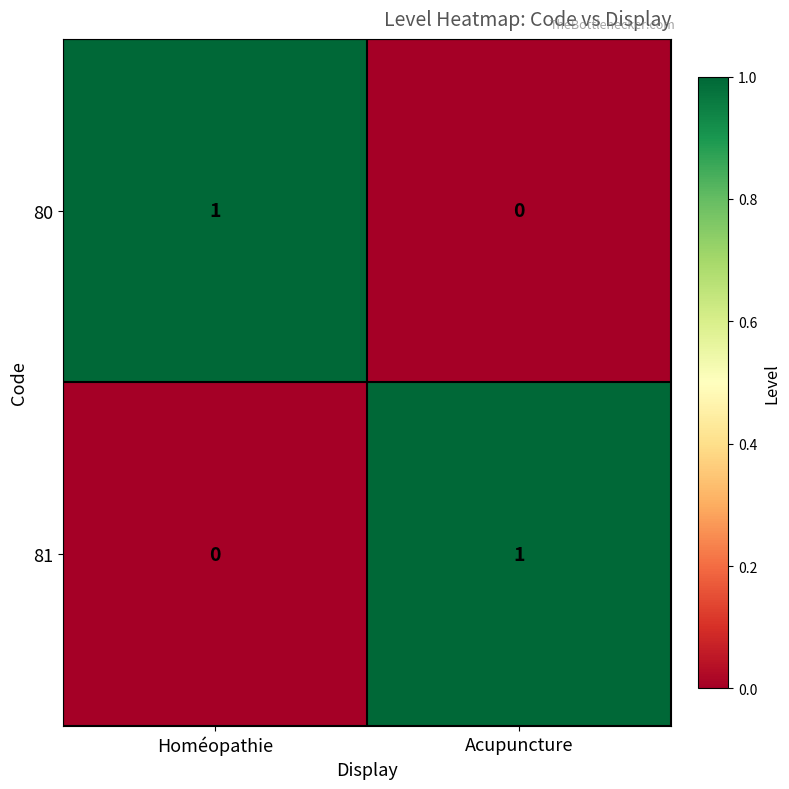

Rank the categories by 81 value from lowest to highest.

Homéopathie, Acupuncture